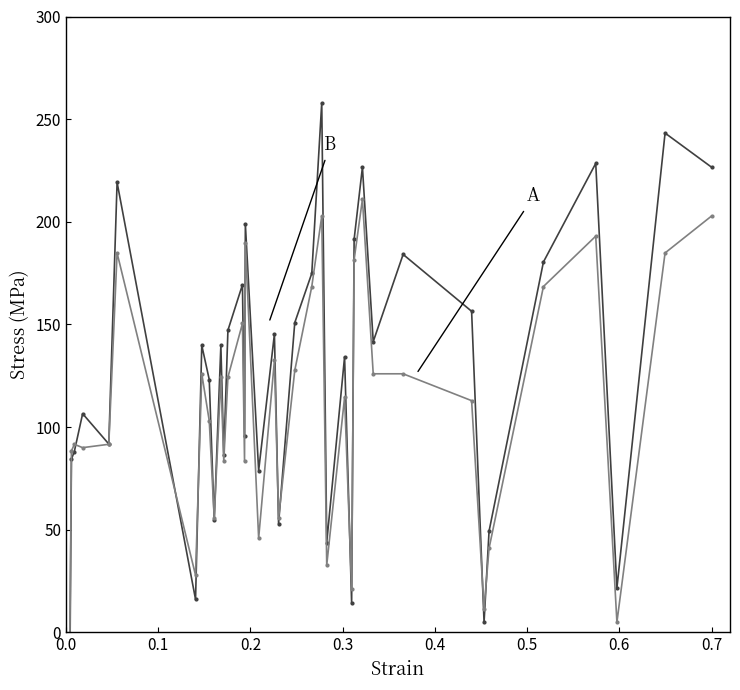

Which series ends up on top after the final intersection of B and A?

B